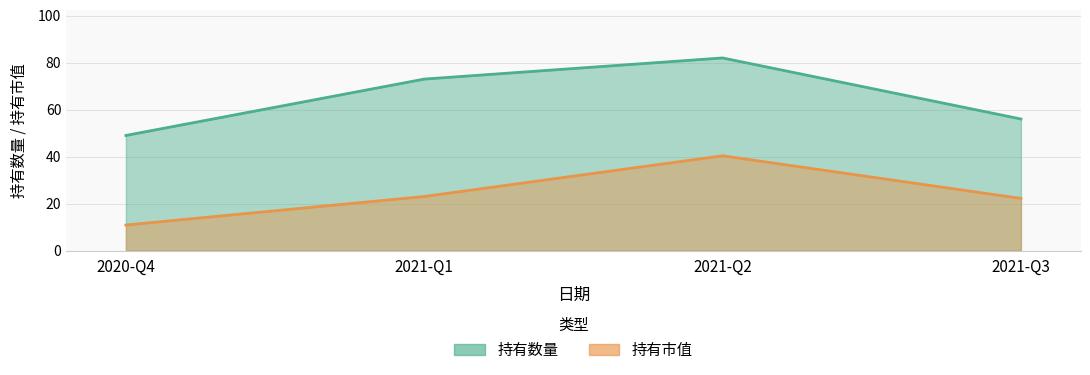

At which category does 持有市值 reach its first local peak?

2021-Q2